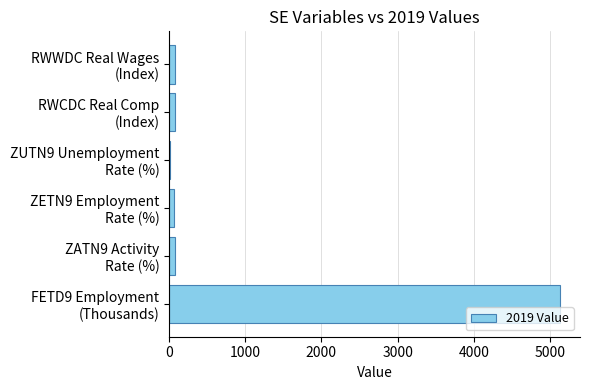

Count the number of categories in the chart.

6